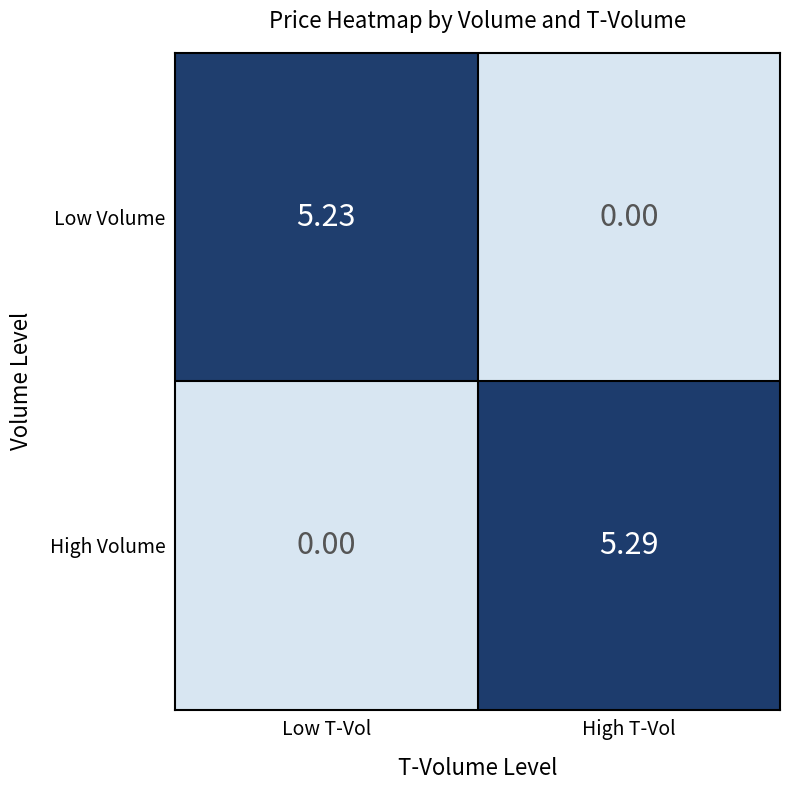

At which label does Low Volume first exceed 5?

Low T-Vol